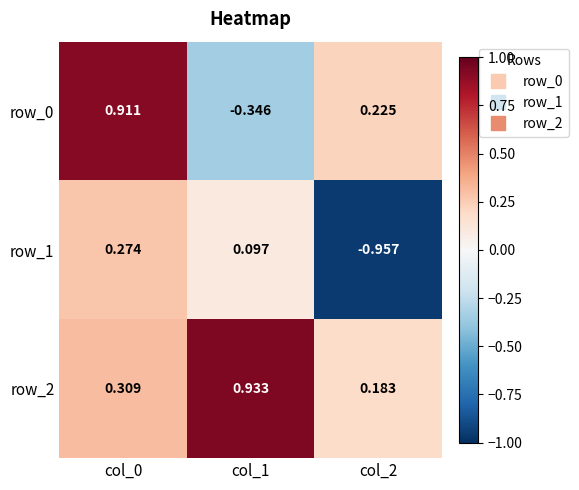

What is the difference between the second highest and minimum values in the row_0 series?

0.6